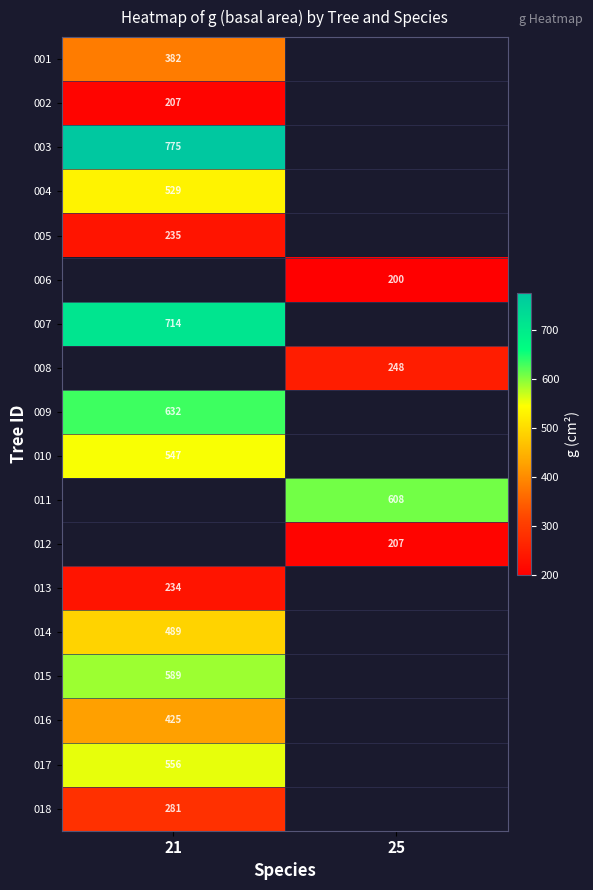

Is the value of 011 at 25 greater than the value of 009 at 21?

No